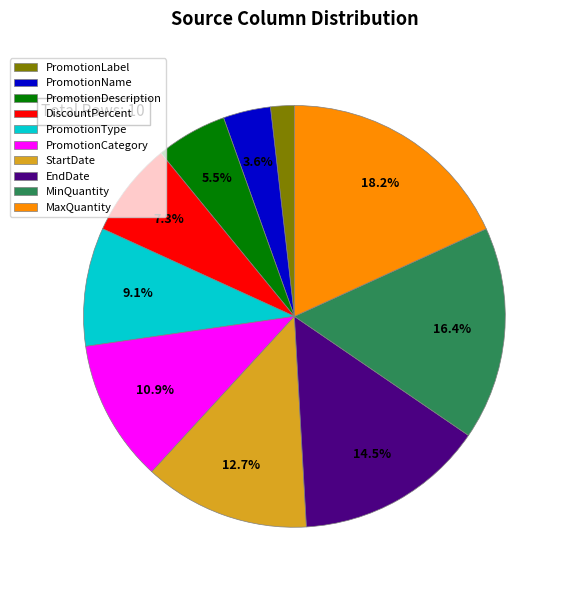

Which has a higher value, PromotionCategory or PromotionLabel?

PromotionCategory